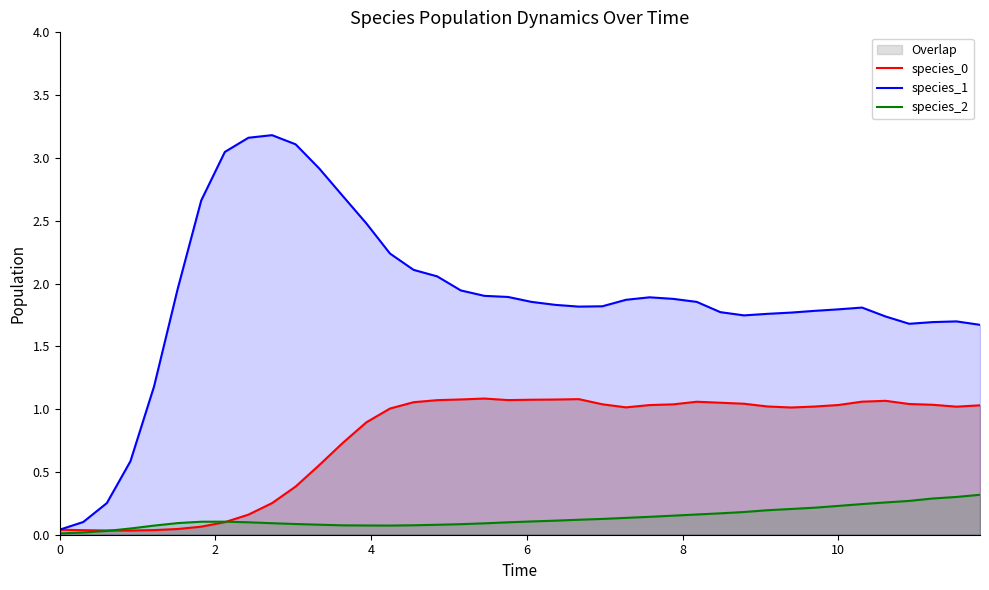

Which series has the largest total across all categories?

species_1